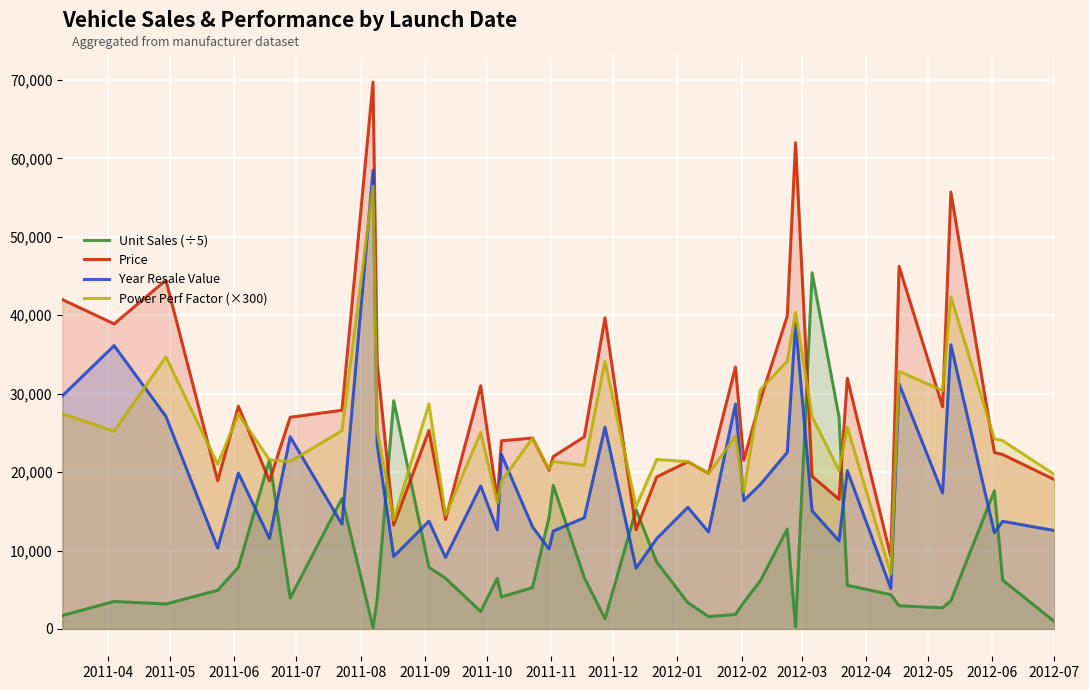

What is the greatest value displayed?

69725.0